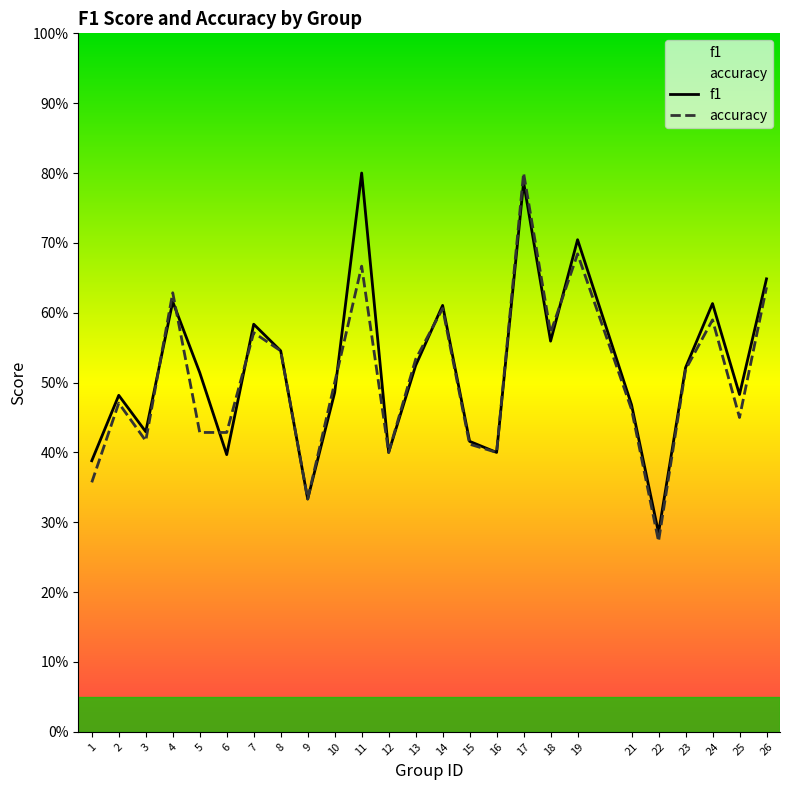

Which series has the widest spread of values?

accuracy